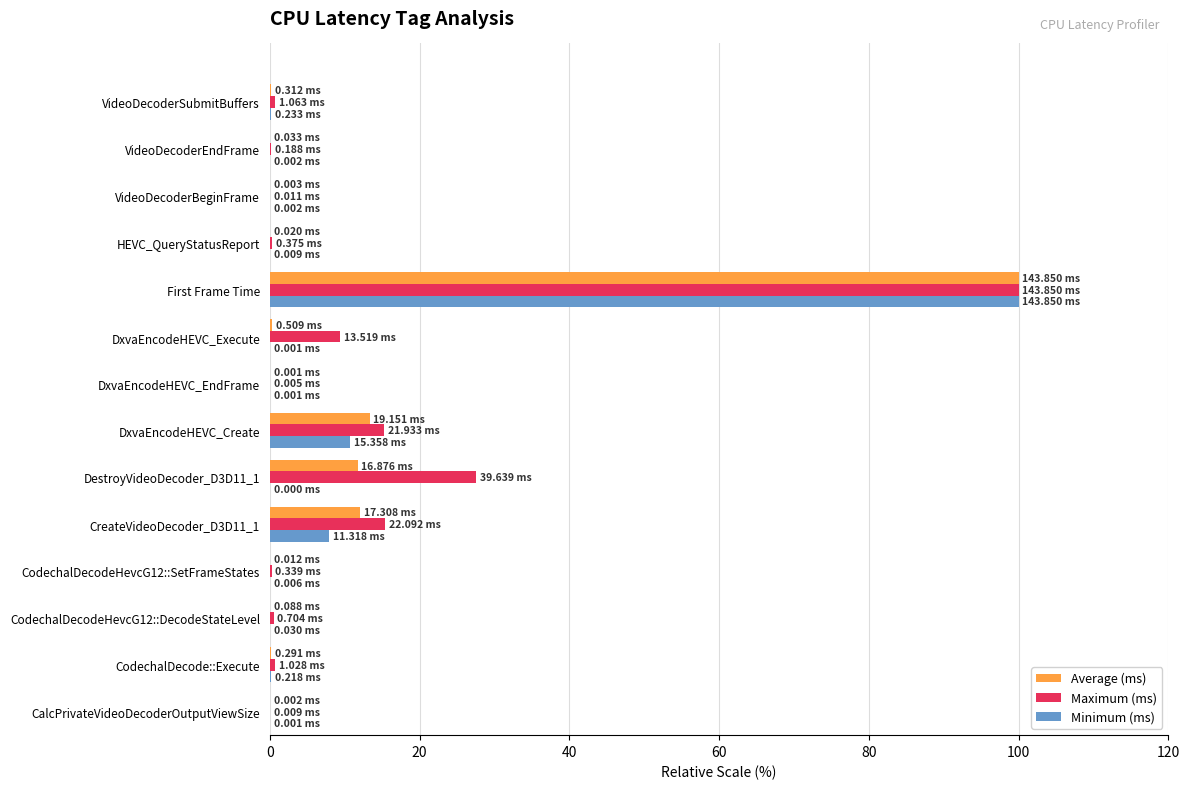

Which category has the highest value in the Maximum (ms) series?

First Frame Time